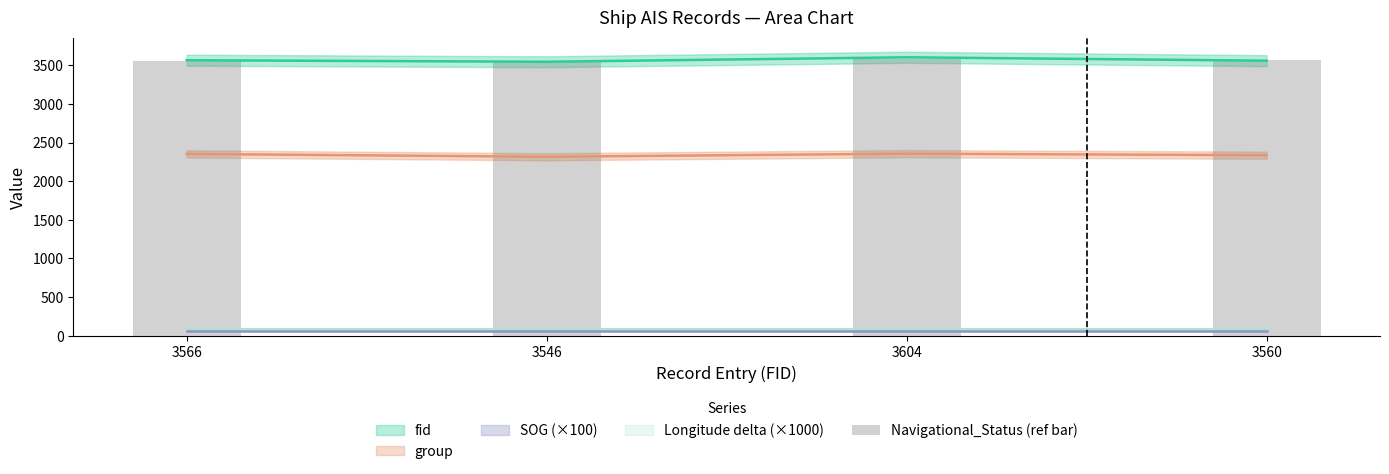

What is the label of the 1st bar from the right?

3560